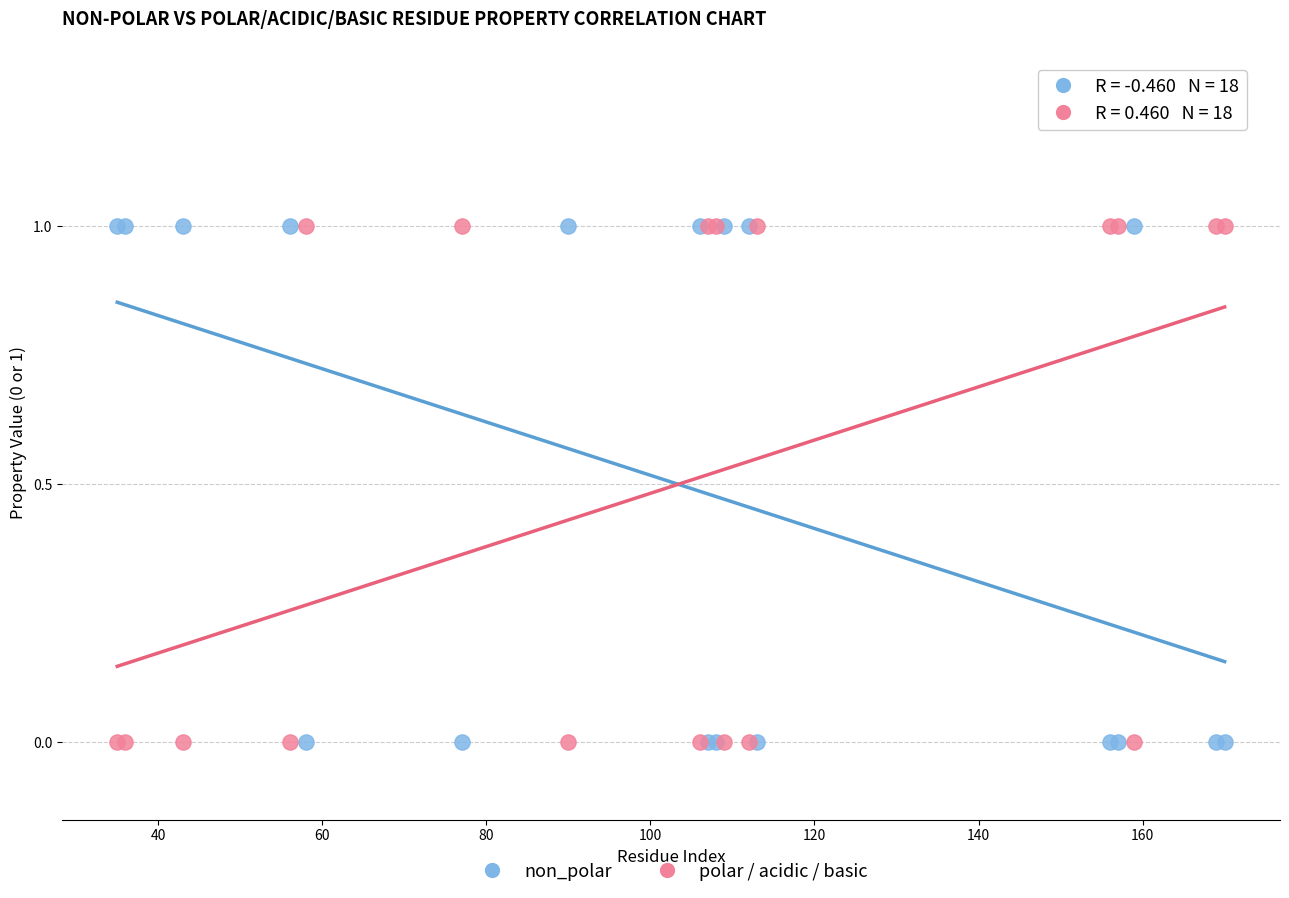

What is the X range (max minus min) for the scatter plot?

135